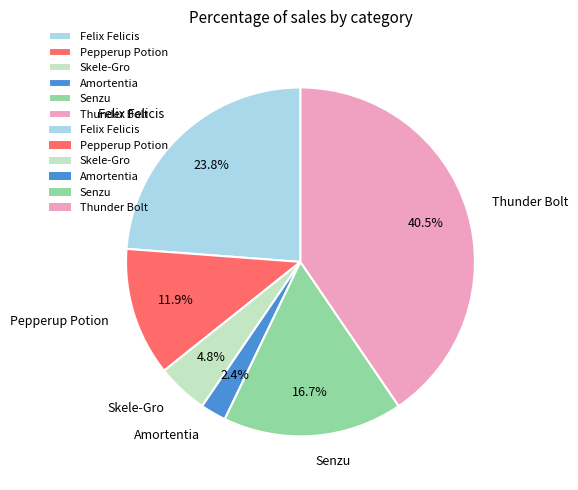

What percentage is the Senzu slice, to the nearest percent?

17%